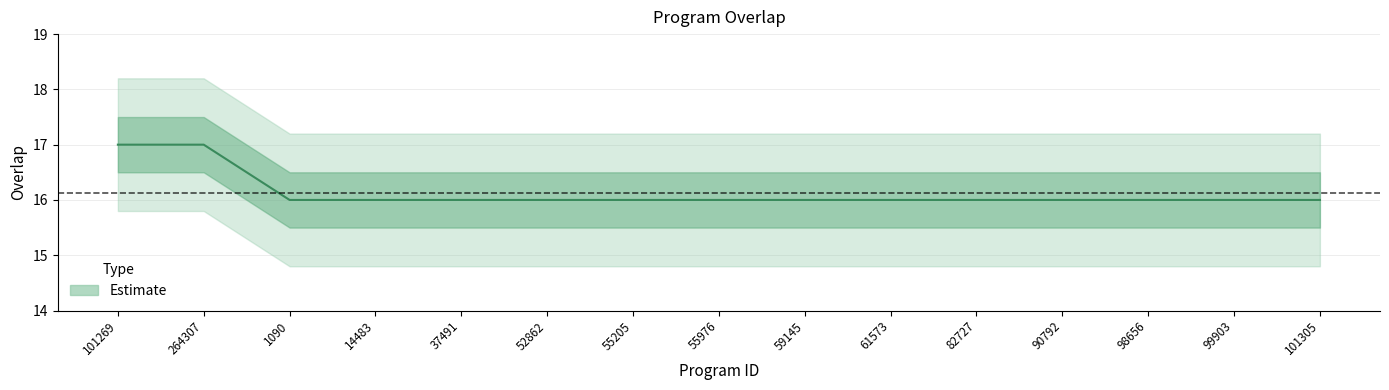

Which label corresponds to the smallest value in the chart?

1090